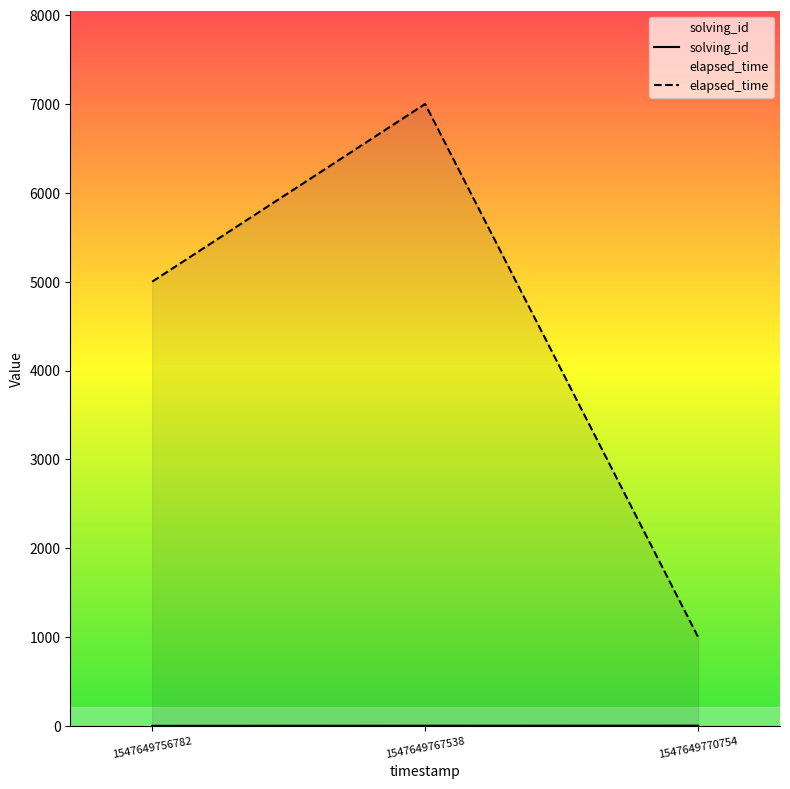

Count the number of categories in the chart.

3